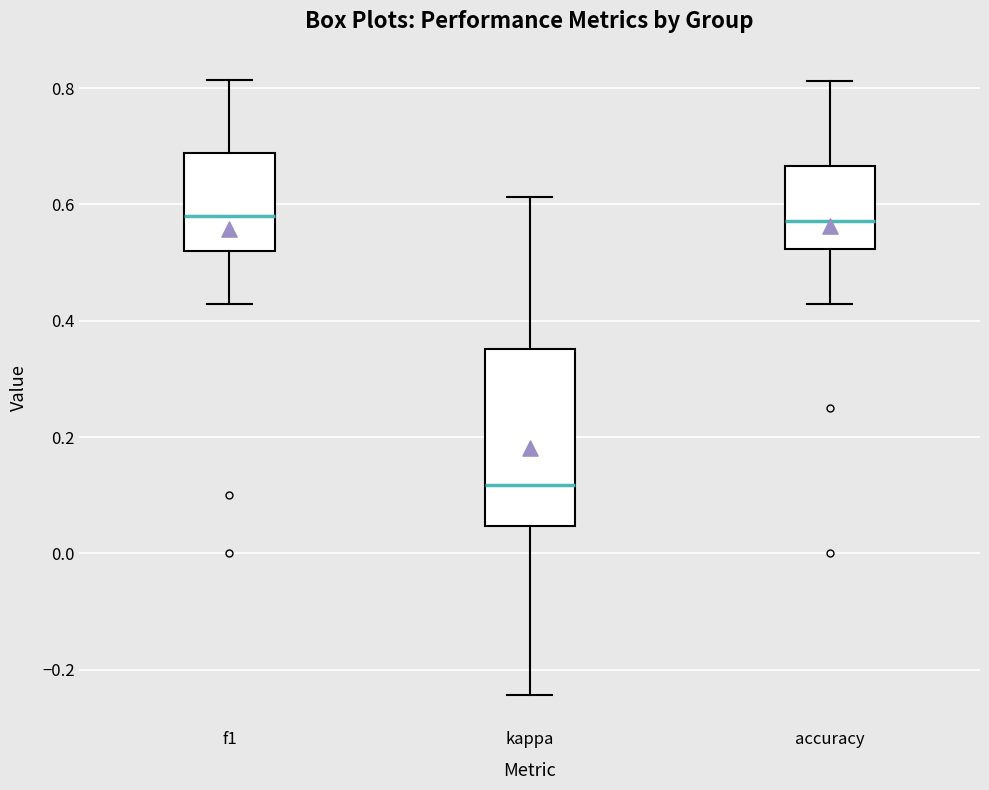

Reading left to right, transcribe this box plot: for each box, give where its median line is, the range the box spans, and where its two whiskers end, as read against the y-axis. The values are not printed on the chart, so give them approximately, as read against the axis.

f1: median 0.58, box 0.52 to 0.68, whiskers 0.42 to 0.82
kappa: median 0.12, box 0.04 to 0.36, whiskers -0.24 to 0.62
accuracy: median 0.58, box 0.52 to 0.66, whiskers 0.42 to 0.82